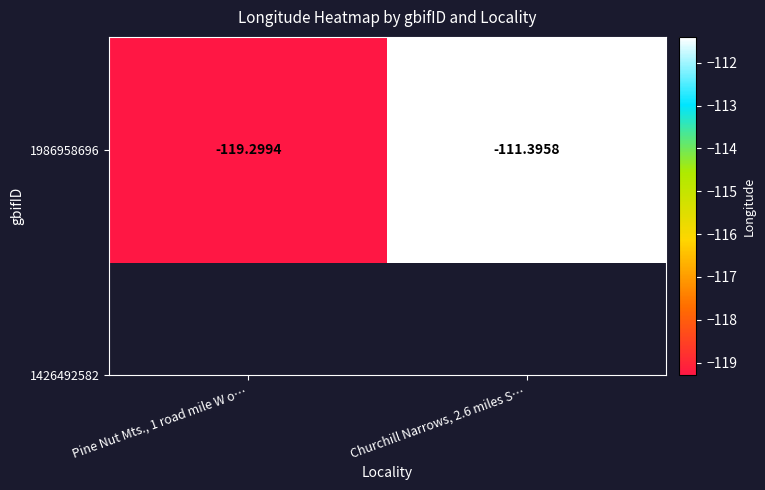

List the labels in order of value, smallest first.

Pine Nut Mts., 1 road mile W o…, Churchill Narrows, 2.6 miles S…